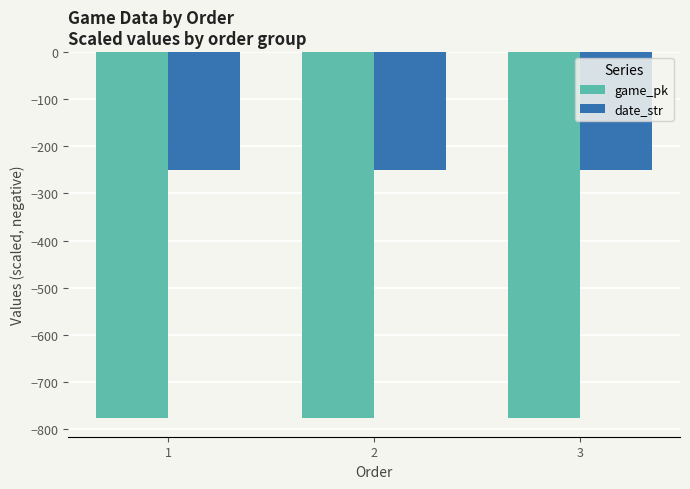

What is the average value of the date_str series?

-250.6